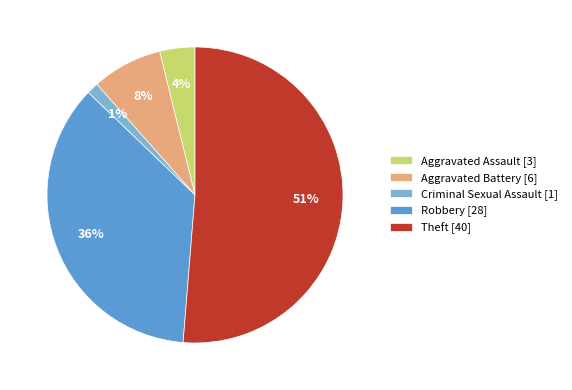

Which slice is the smallest?

Criminal Sexual Assault